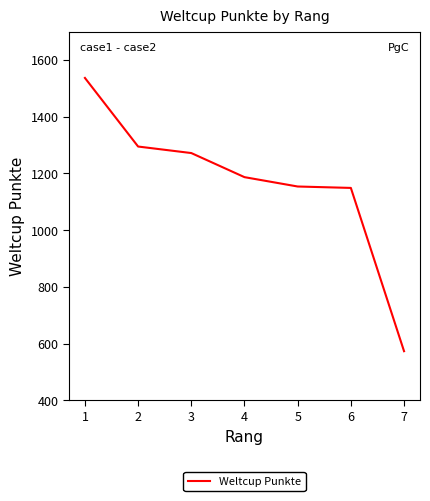

Where does the data first go above 1187?

1